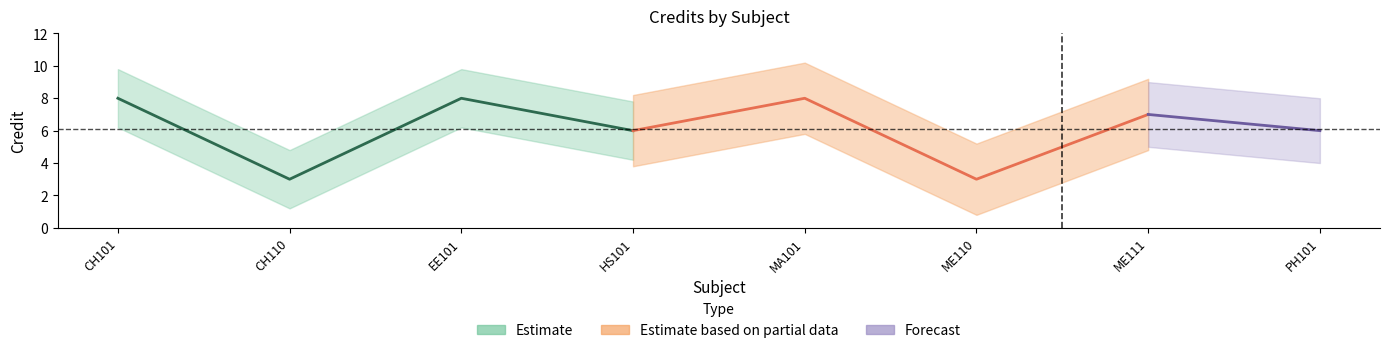

List the labels in order of value, largest first.

CH101, EE101, MA101, ME111, HS101, PH101, CH110, ME110